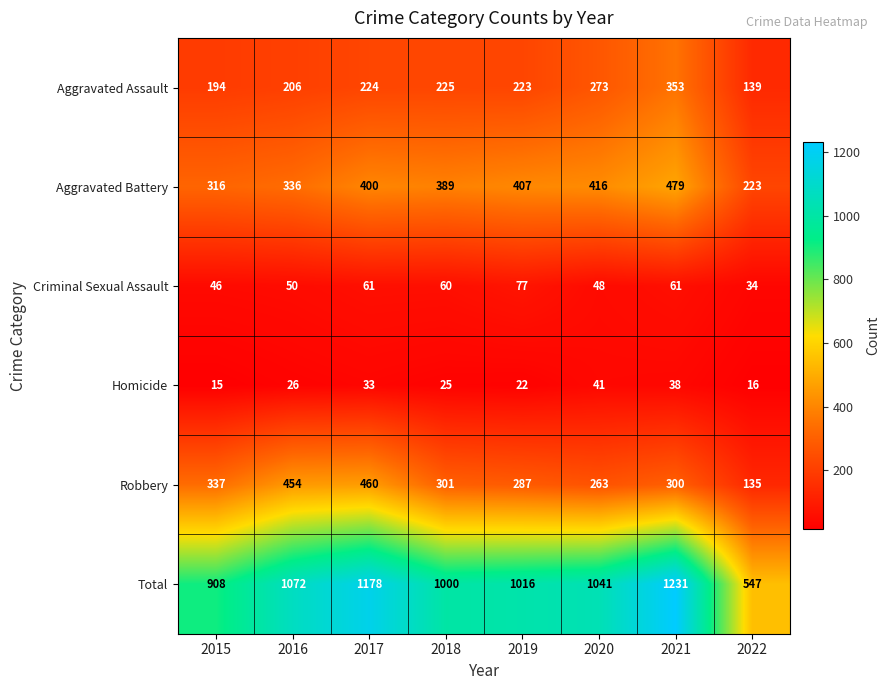

At which label does Robbery reach its minimum?

2022